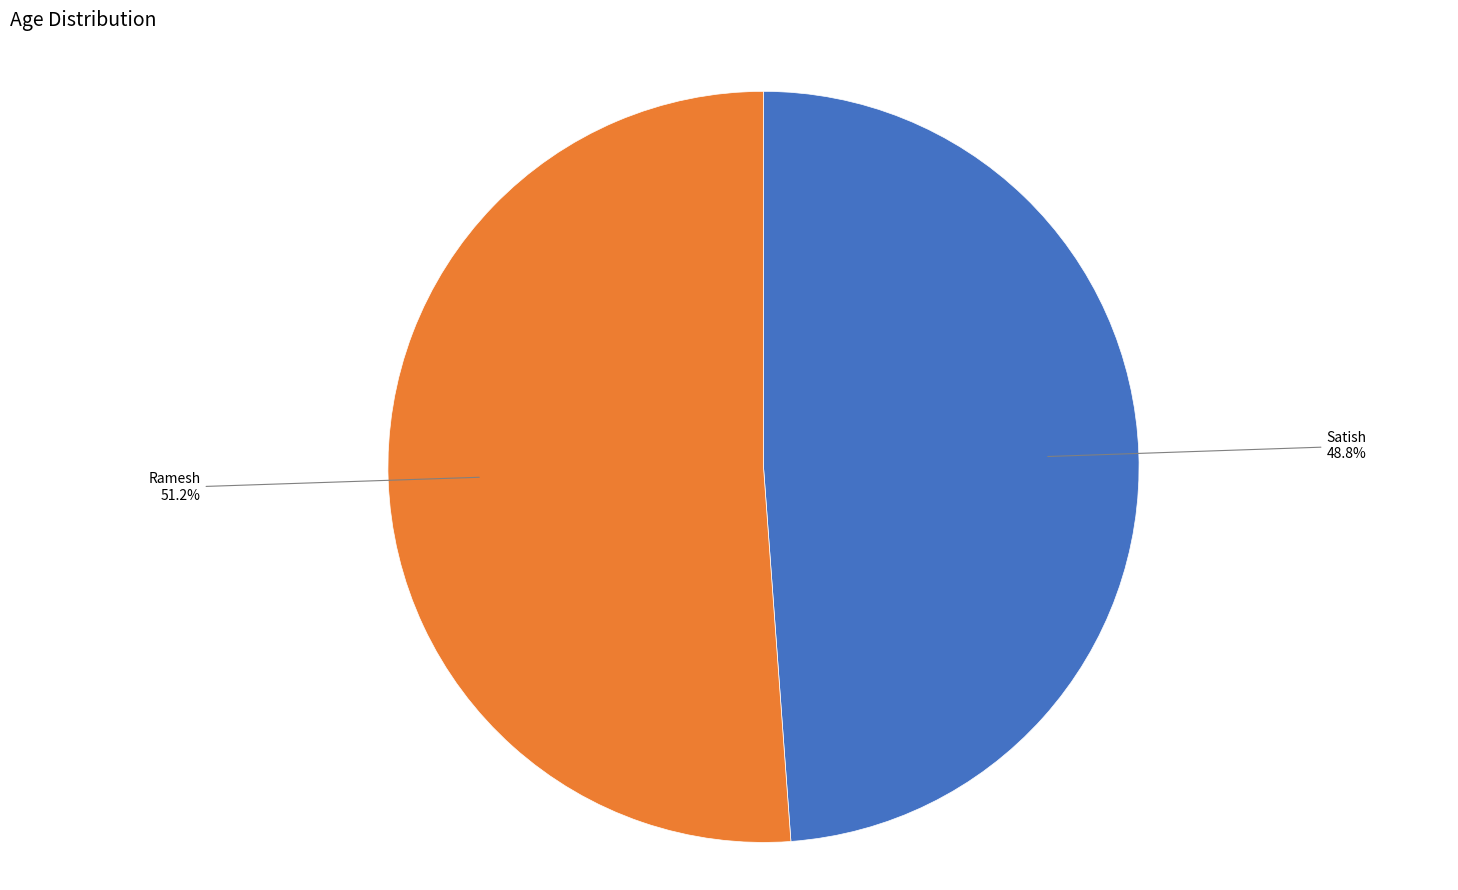

Is there a majority slice in this chart?

Yes